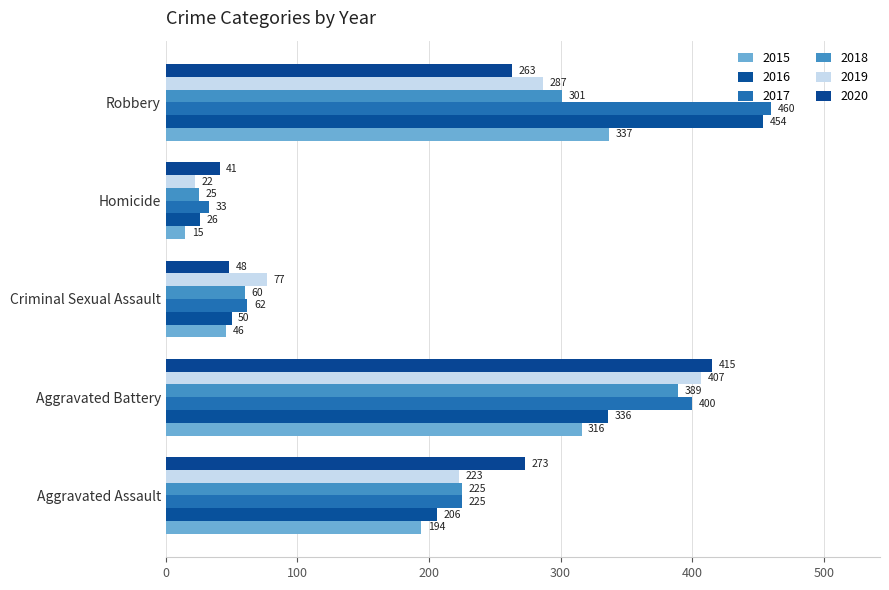

At which category is the sum across all series the highest?

Aggravated Battery